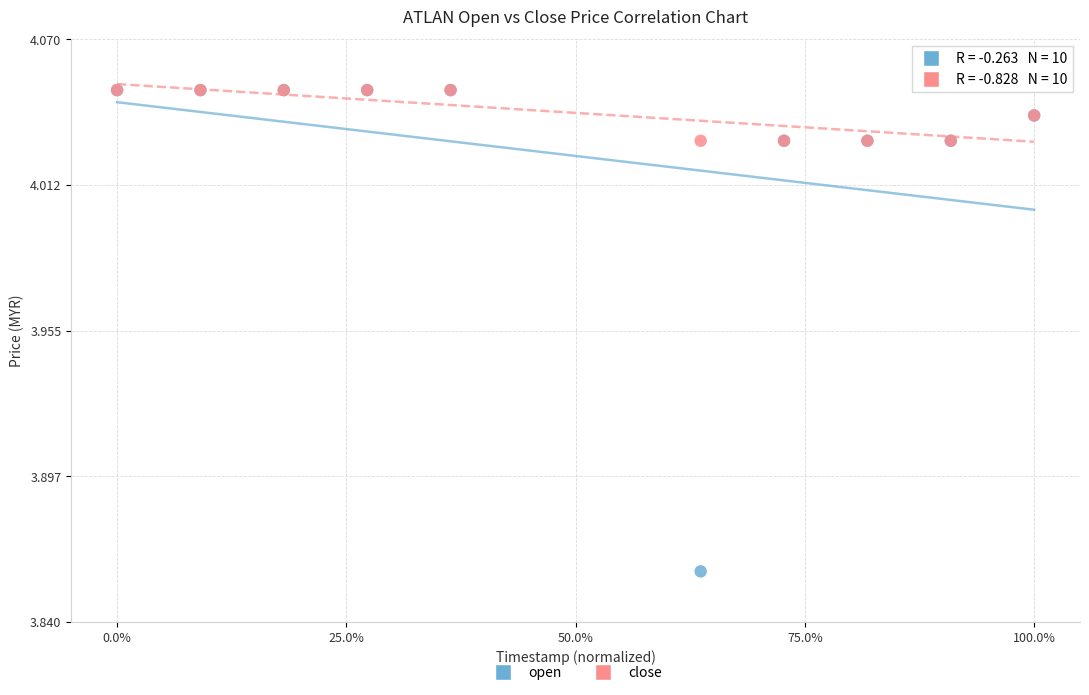

What are all the series names shown in the legend?

open, close